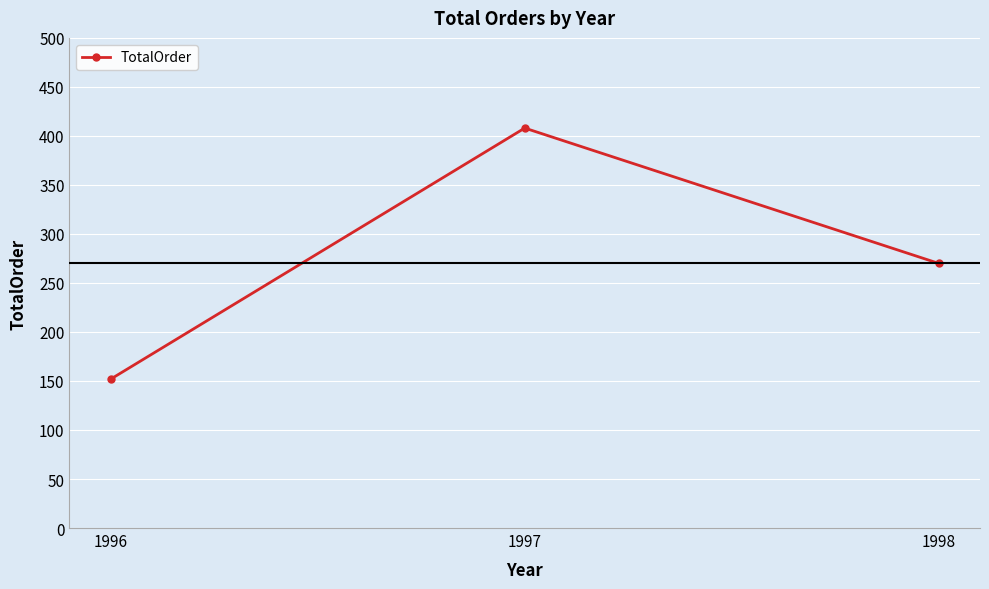

What is the ratio of the value at 1998 to the value at 1996?

1.8